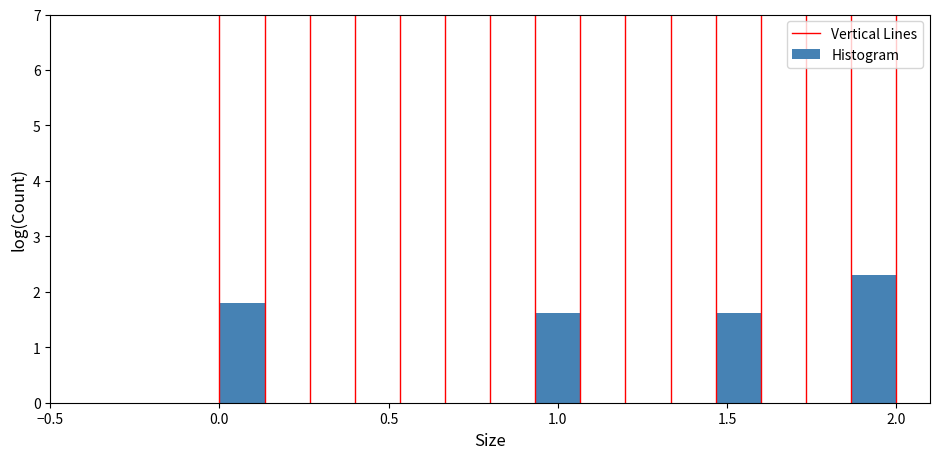

Around what value on the x-axis is the tallest bar? Give the approximate position of its centre, as read against the axis.

1.95